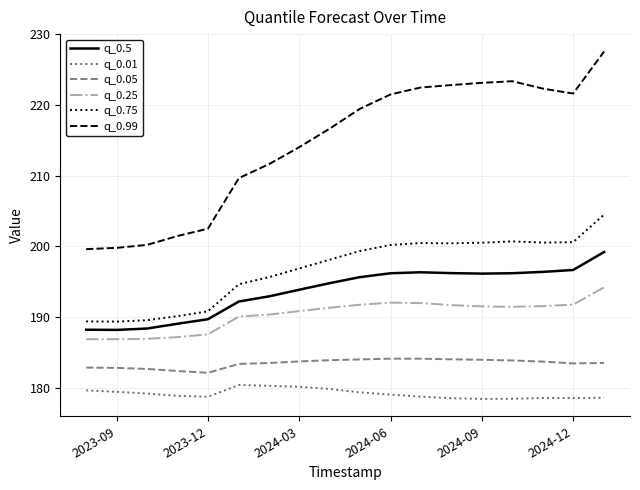

Which series has the largest total across all categories?

q_0.99